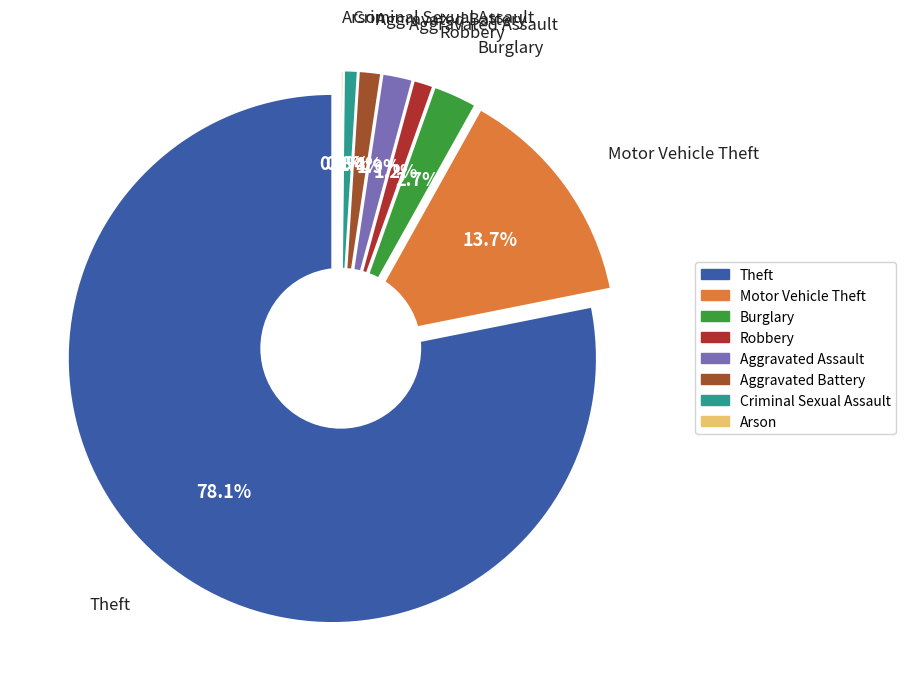

The Aggravated Battery slice represents 14% of the pie. True or false?

False